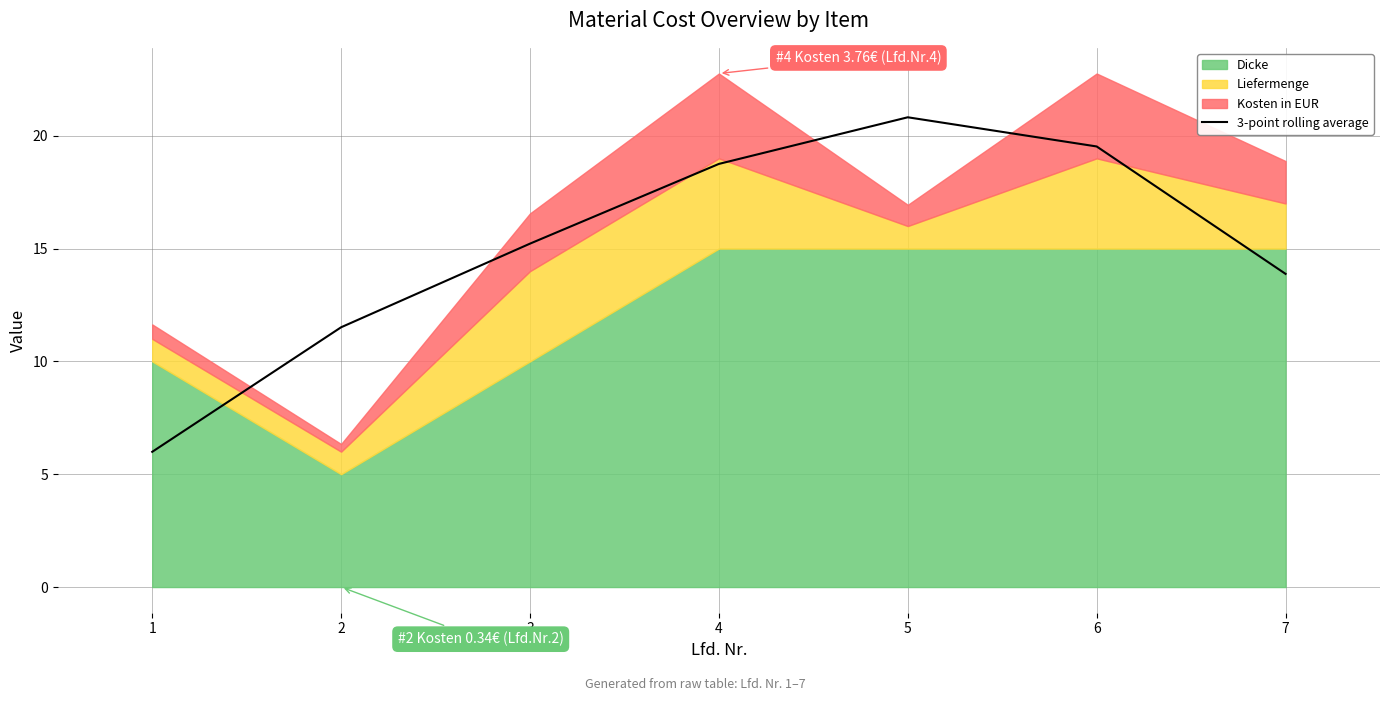

At which category does the data reach its first local peak?

5